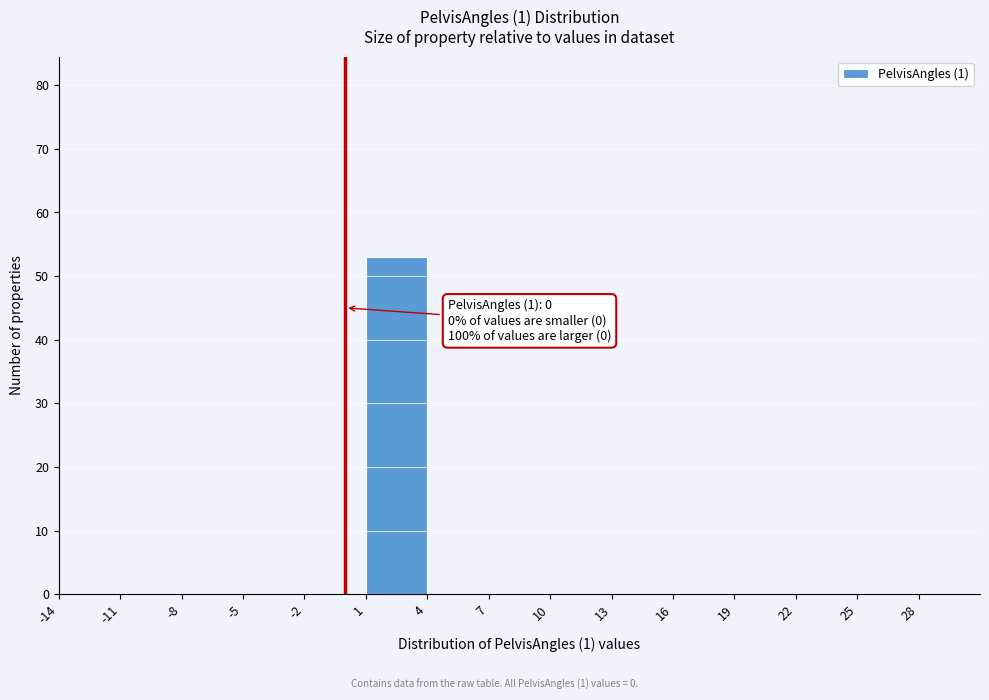

Which range on the x-axis has the tallest bar?

1 to 4